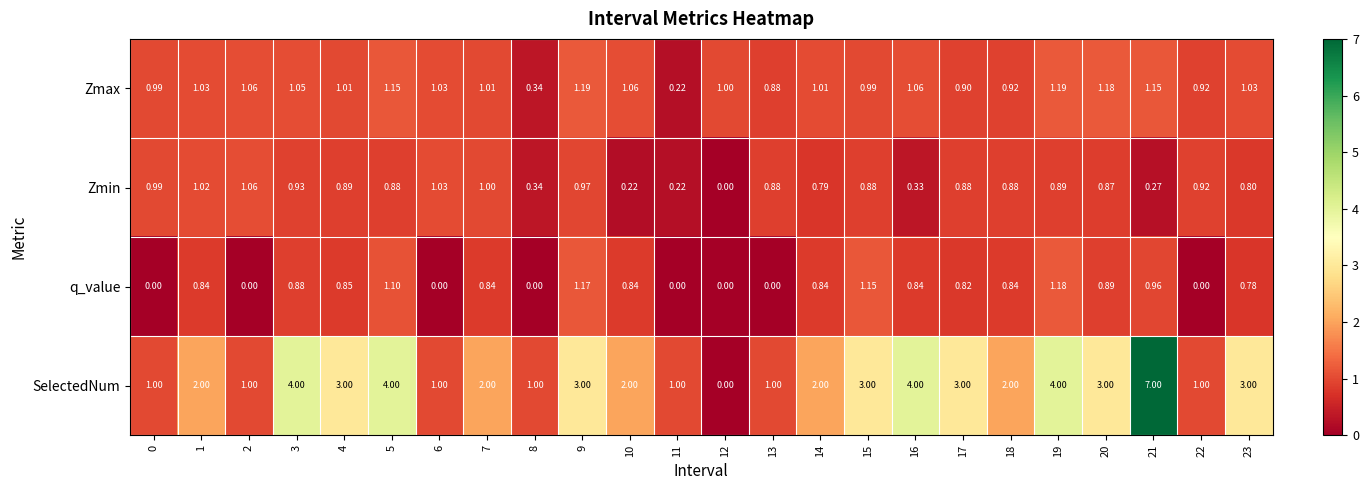

List the series in order of their peak value, highest first.

SelectedNum, Zmax, q_value, Zmin